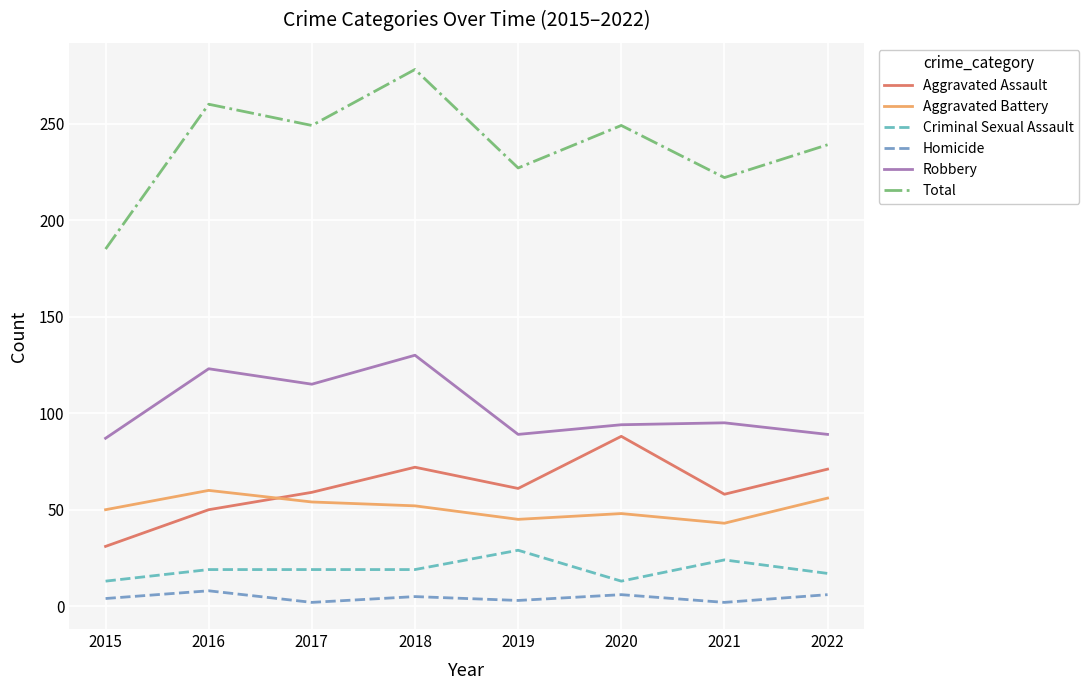

What is the difference between the maximum and minimum values in the Robbery series?

43